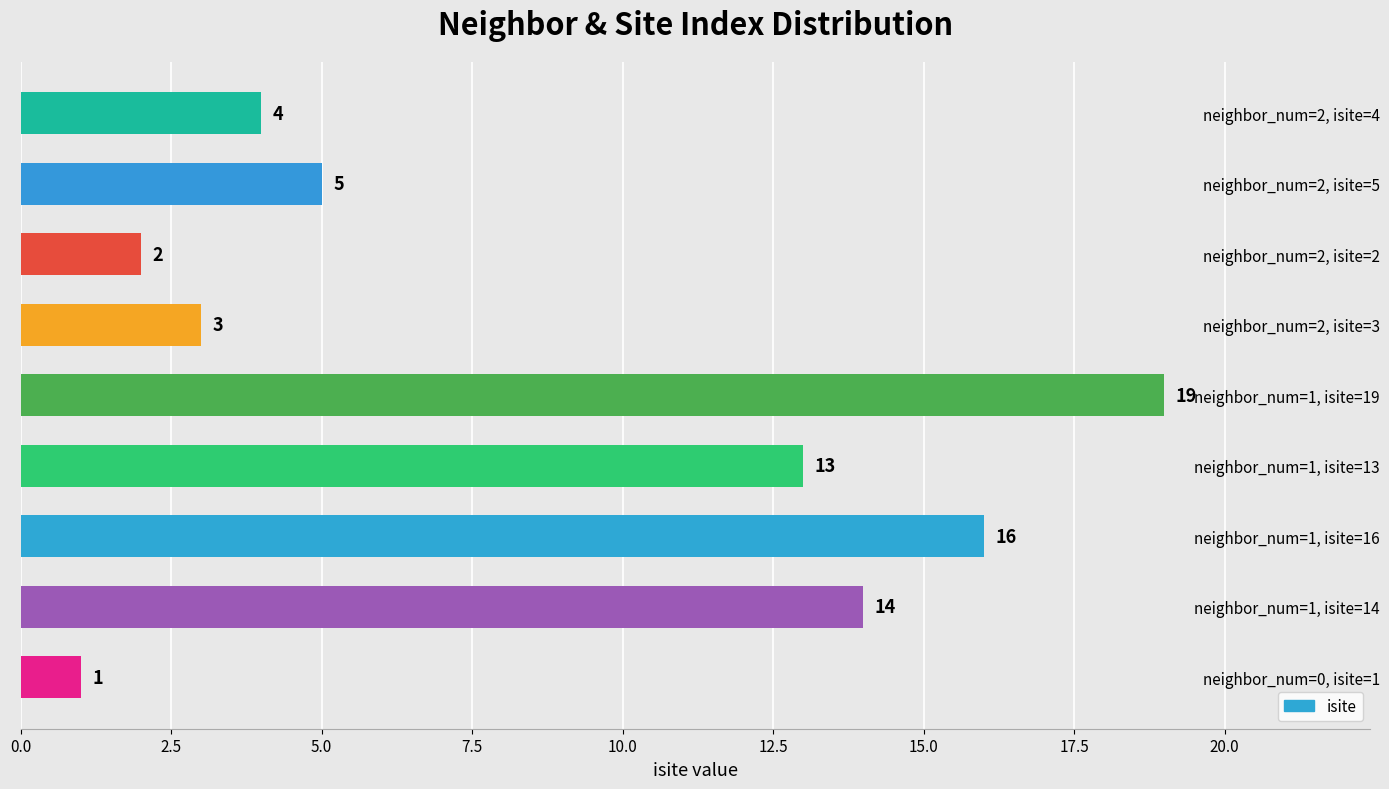

What is the difference between the maximum and minimum values?

18